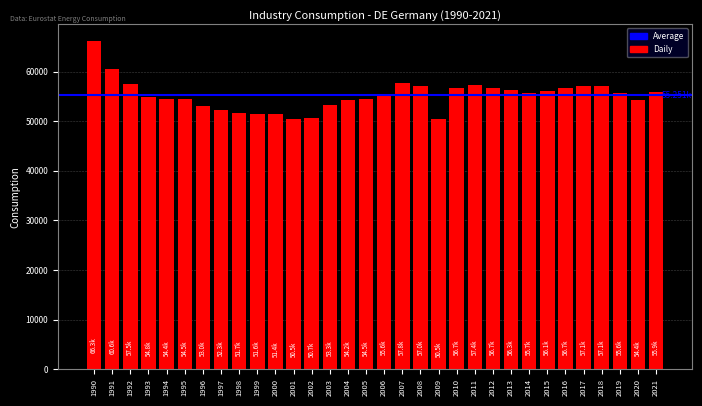

Approximately how many times larger is the value at 1994 compared to 2009?

1.1